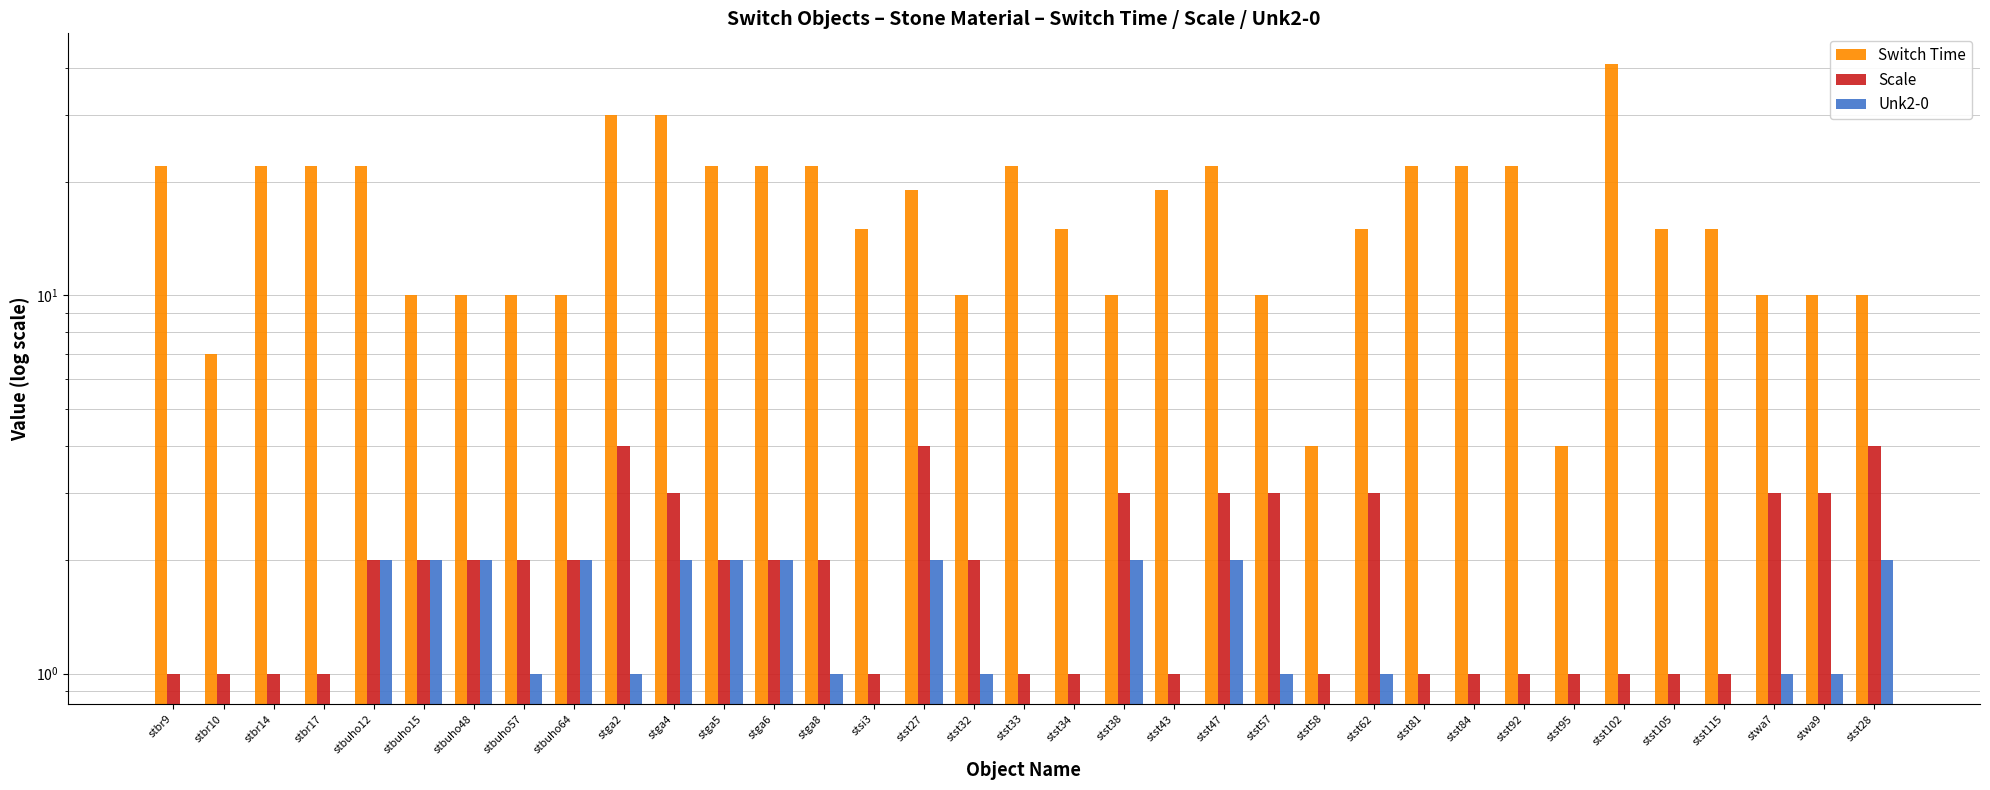

What is the label of the 26th bar from the right?

stga2